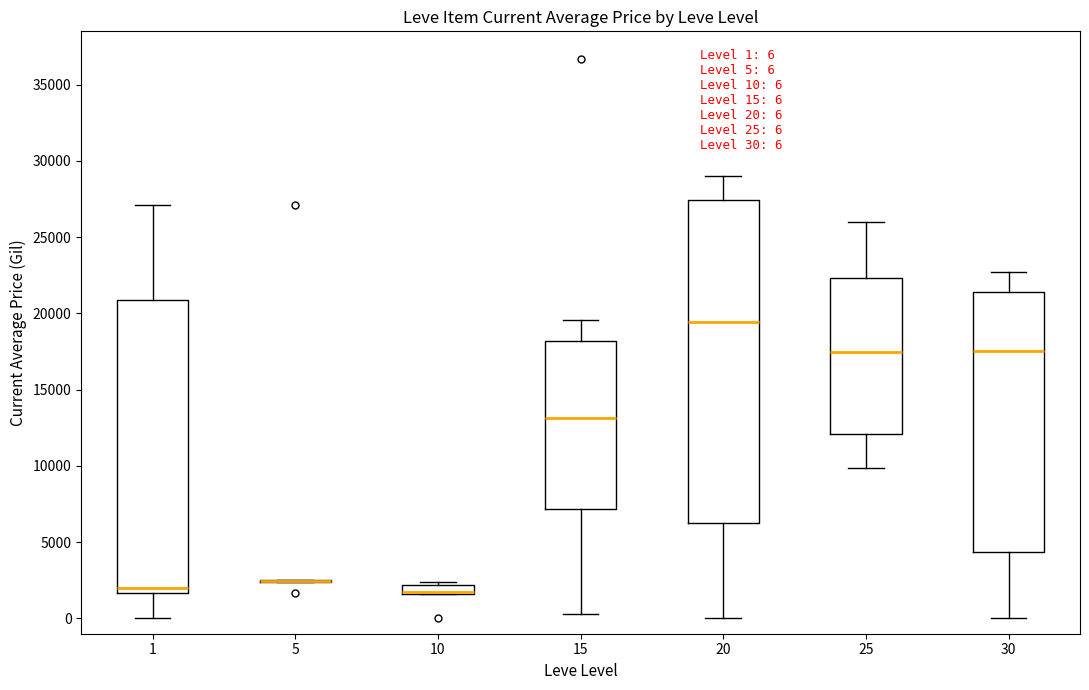

Which box is the tallest, from its lower edge to its upper edge?

20